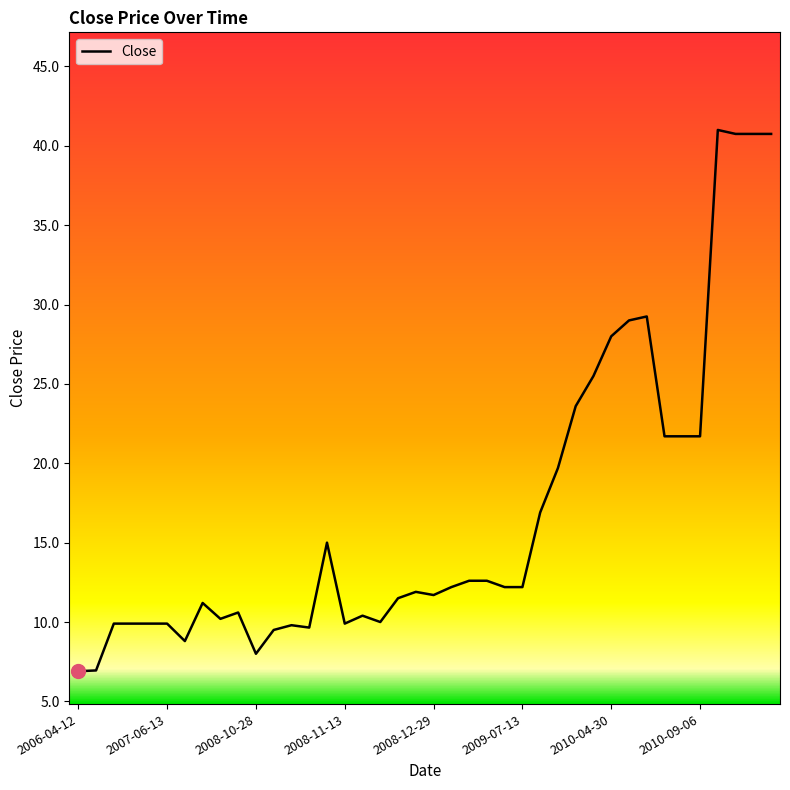

What is the maximum value shown in the chart?

41.0